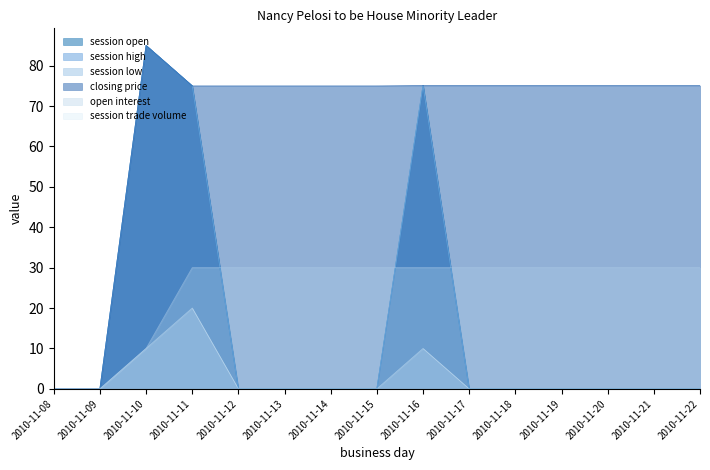

Which category has the lowest value across all series?

2010-11-08